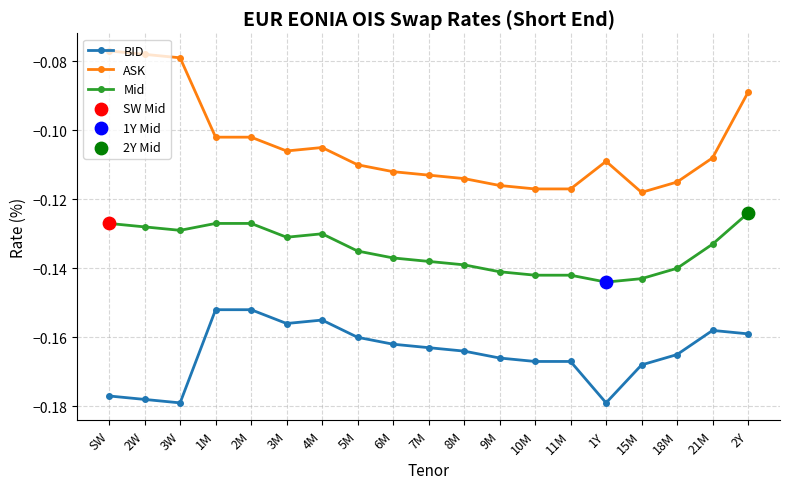

Which series has the largest range (max minus min)?

ASK